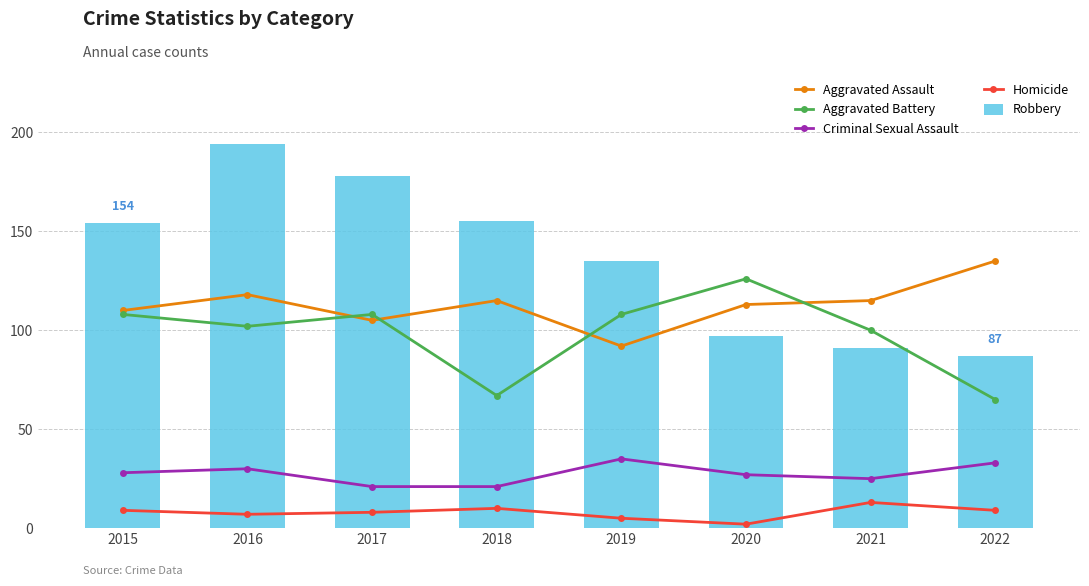

Between 2021 and 2022, which series saw the biggest shift?

Aggravated Battery